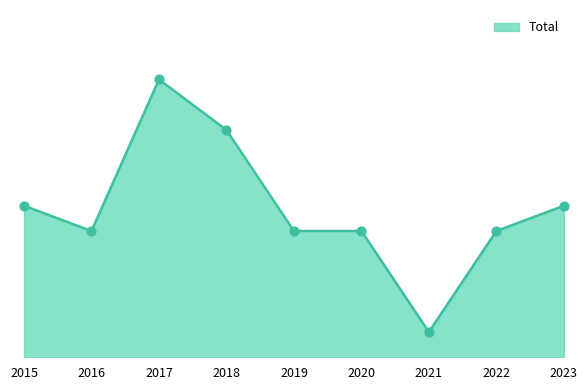

What is the ratio of the value at 2016 to the value at 2023?

0.8